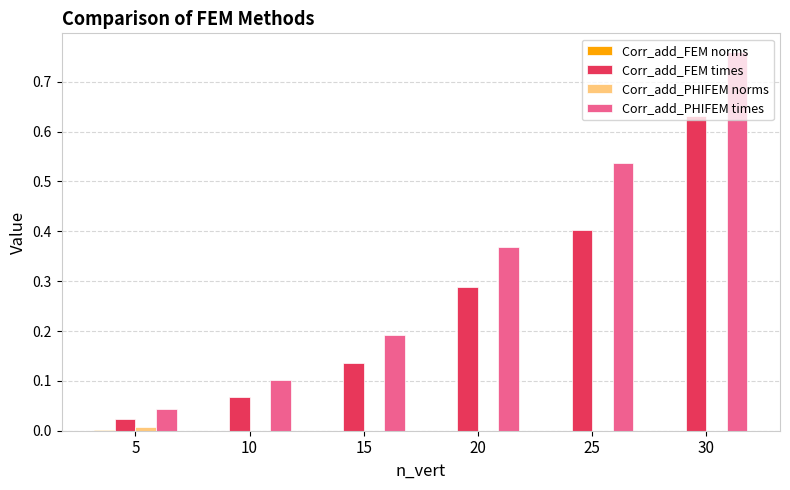

Which series has the largest total across all categories?

Corr_add_PHIFEM times